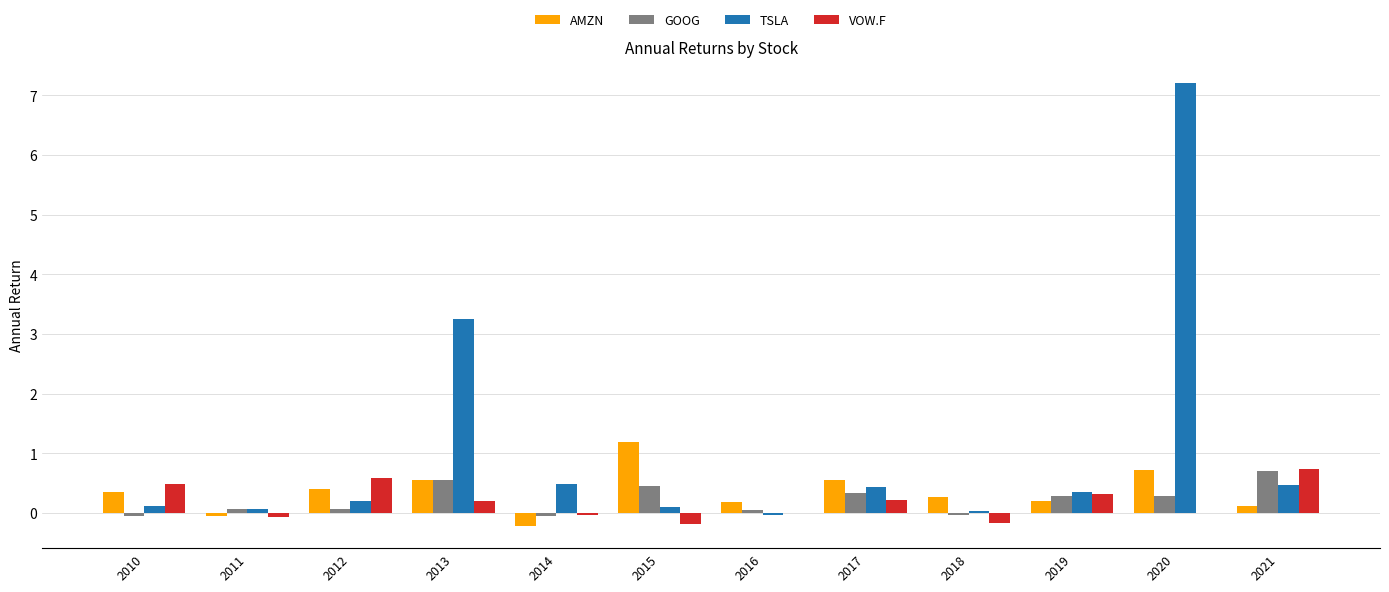

At which category is the sum across all series the highest?

2020